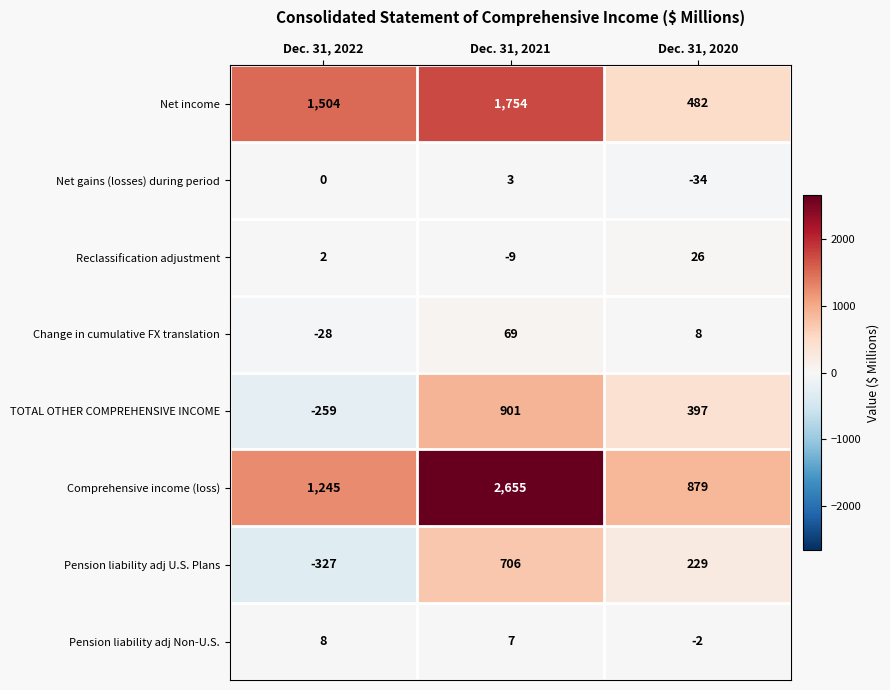

Rank the series by their maximum value, from lowest to highest.

Net gains (losses) during period, Pension liability adj Non-U.S., Reclassification adjustment, Change in cumulative FX translation, Pension liability adj U.S. Plans, TOTAL OTHER COMPREHENSIVE INCOME, Net income, Comprehensive income (loss)